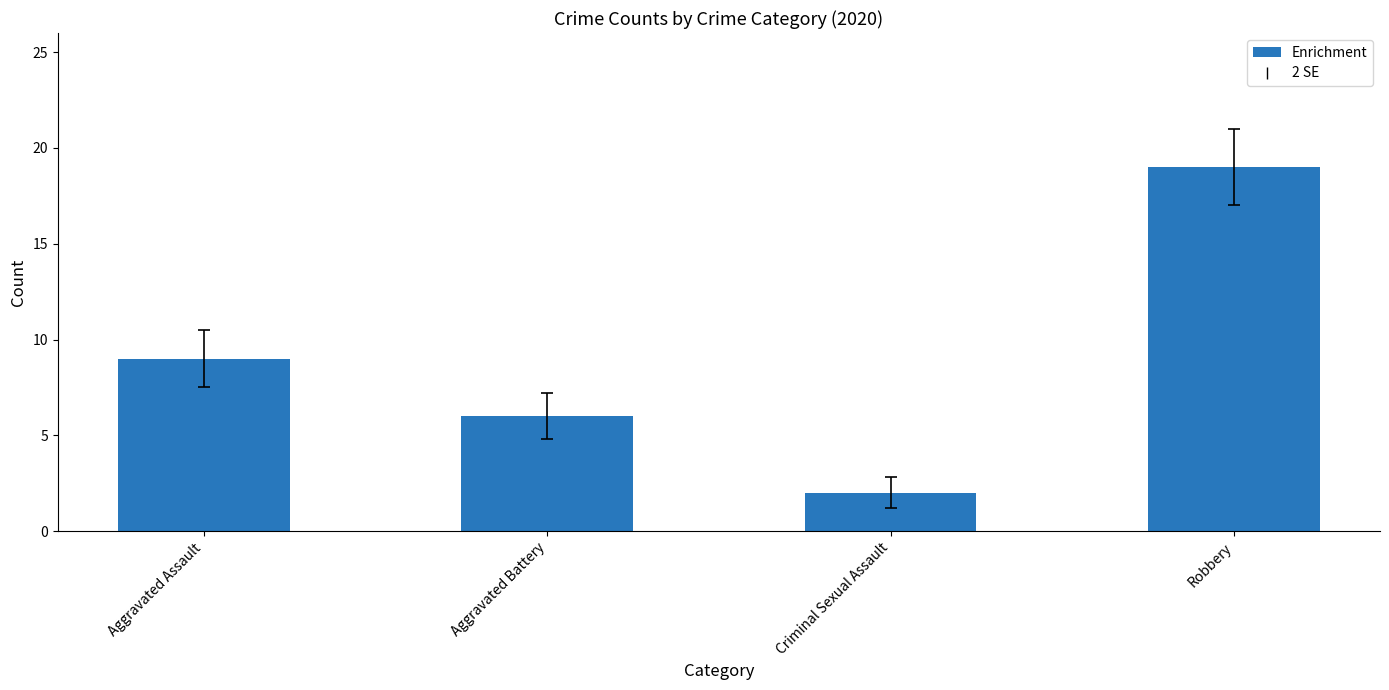

Rank the categories by value from highest to lowest.

Robbery, Aggravated Assault, Aggravated Battery, Criminal Sexual Assault